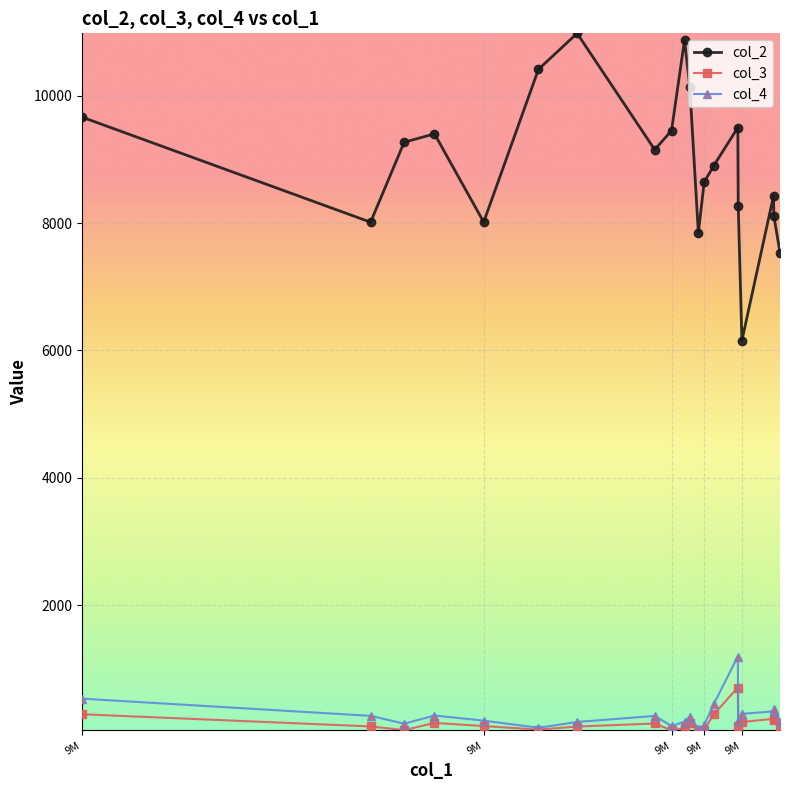

Which series has the largest total across all categories?

col_2